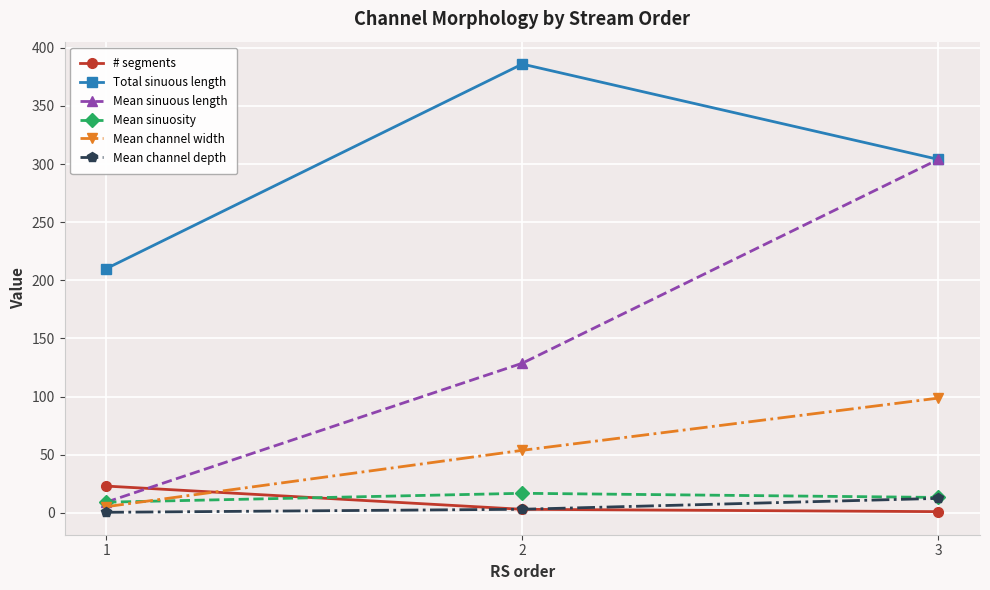

The value of Mean channel width at 2 is 53.7. True or false?

True